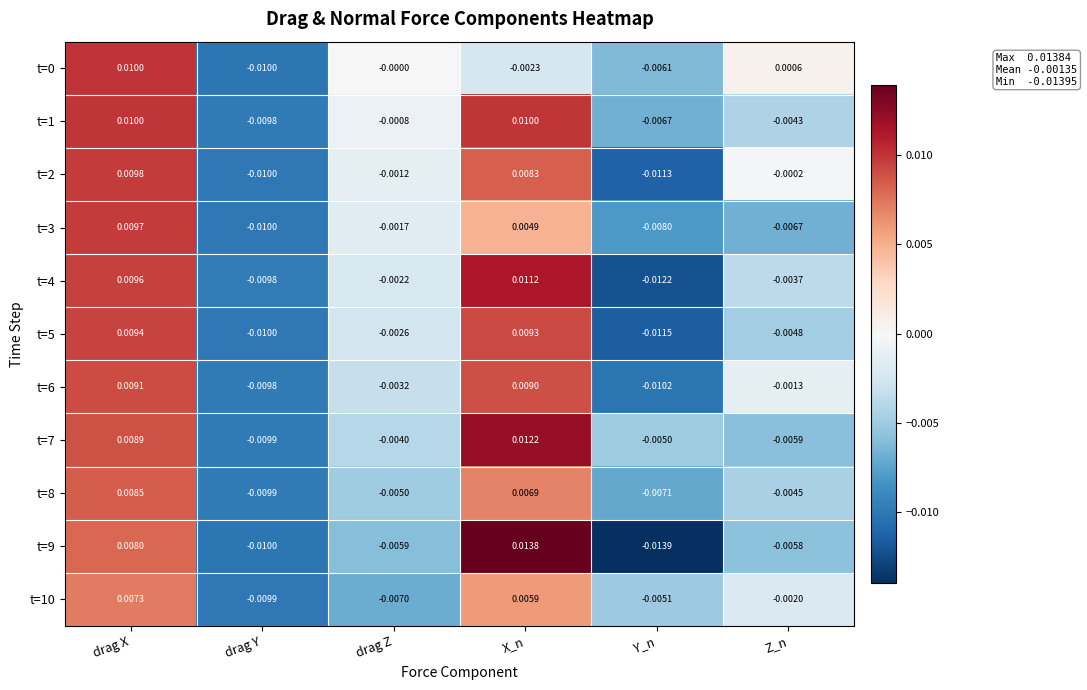

Between Y_n and Z_n, which series saw the biggest shift?

t=2